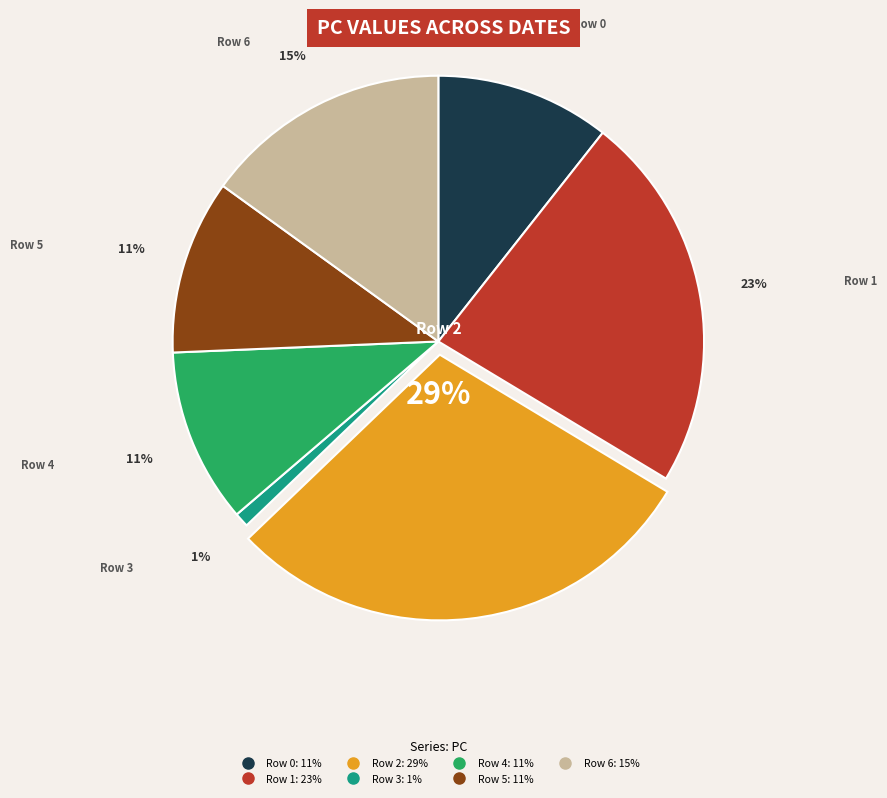

Is there a majority slice in this chart?

No